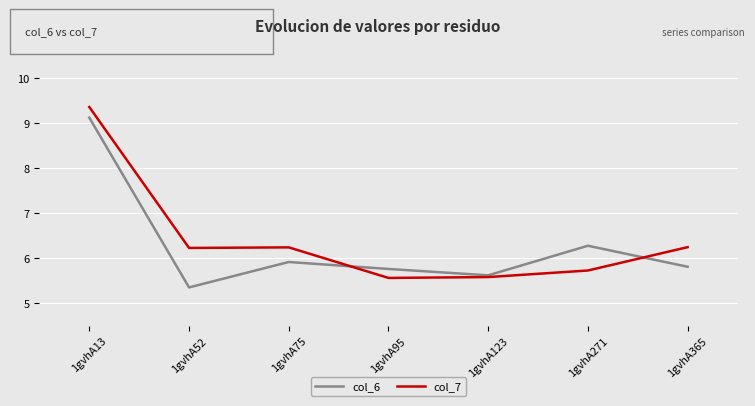

What is the maximum value shown in the chart?

9.4